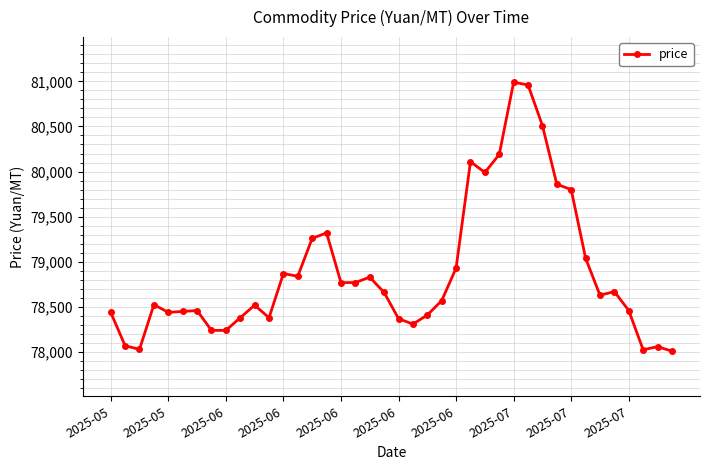

What is the minimum value shown in the chart?

78010